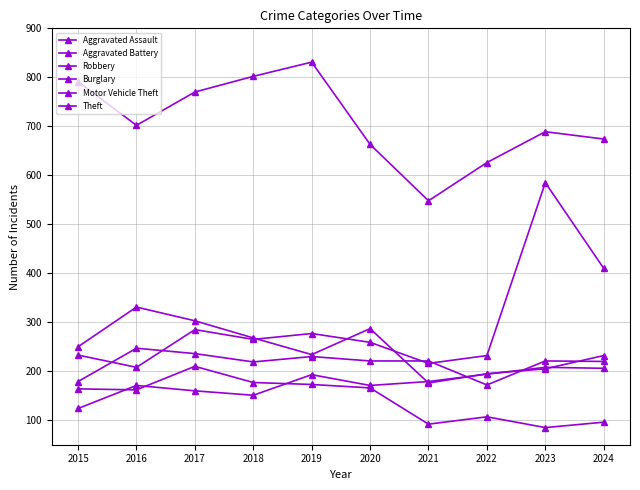

At which label does Theft first exceed 702?

2015